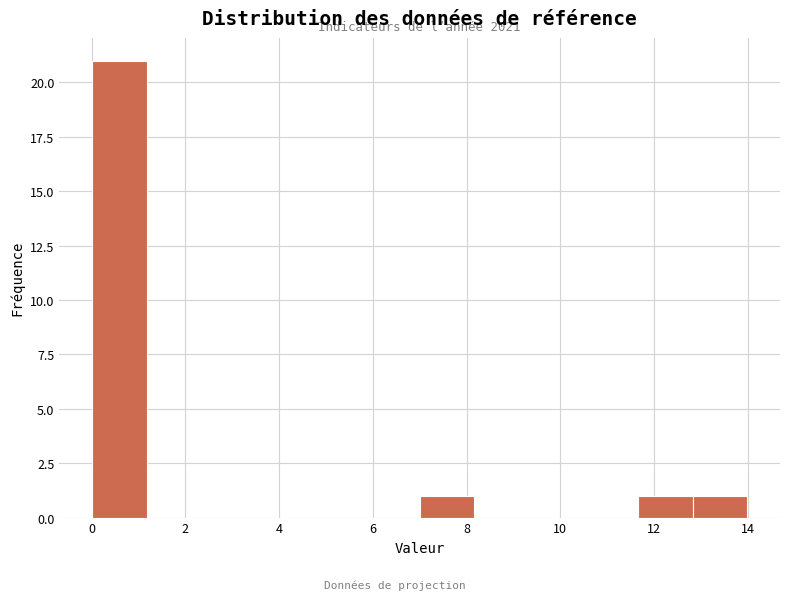

Over which range of the x-axis is the bar tallest?

0.0 to 1.2